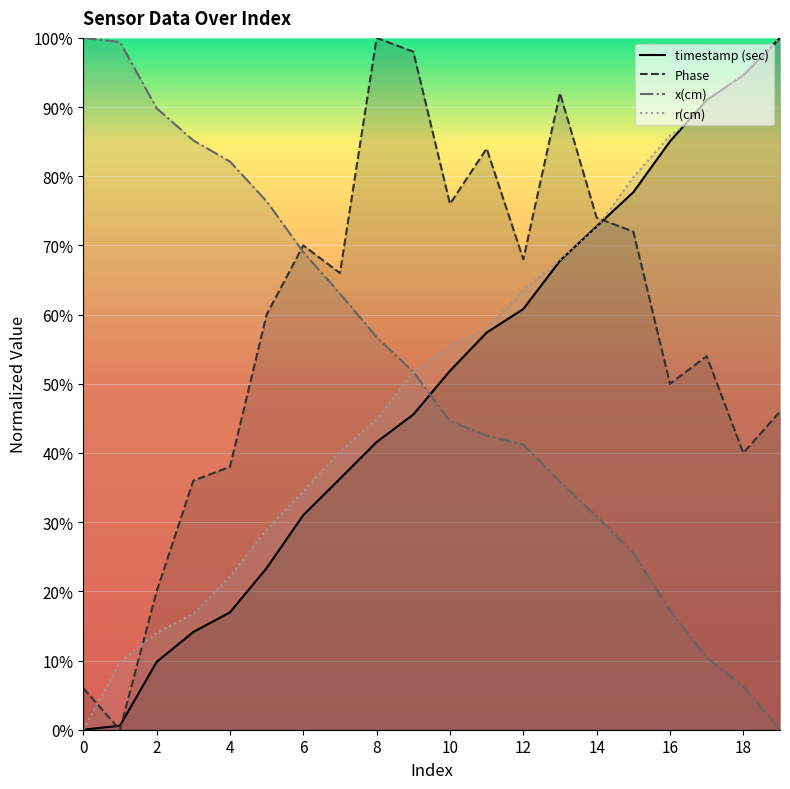

What is the spread (max minus min) of values at 17?

0.8